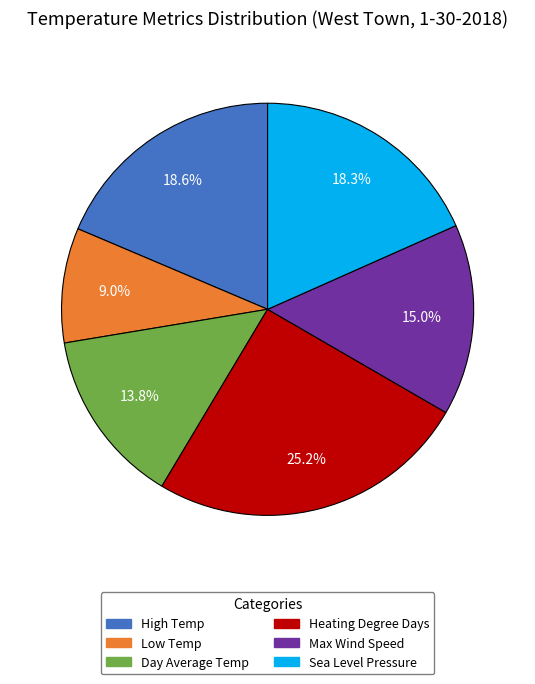

Between Max Wind Speed and Sea Level Pressure, which is larger?

Sea Level Pressure